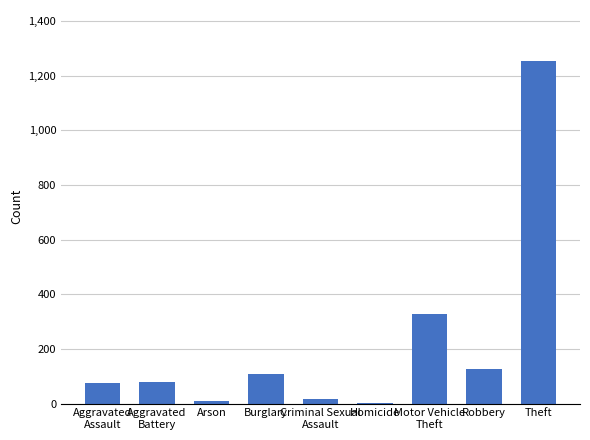

Is it true that the value at Burglary is 108?

True